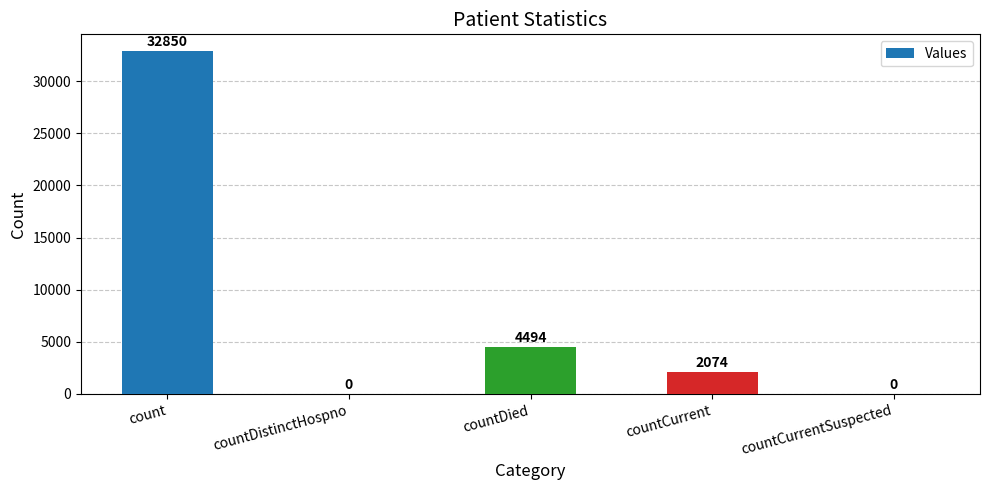

At which label does the data first exceed 2074?

count